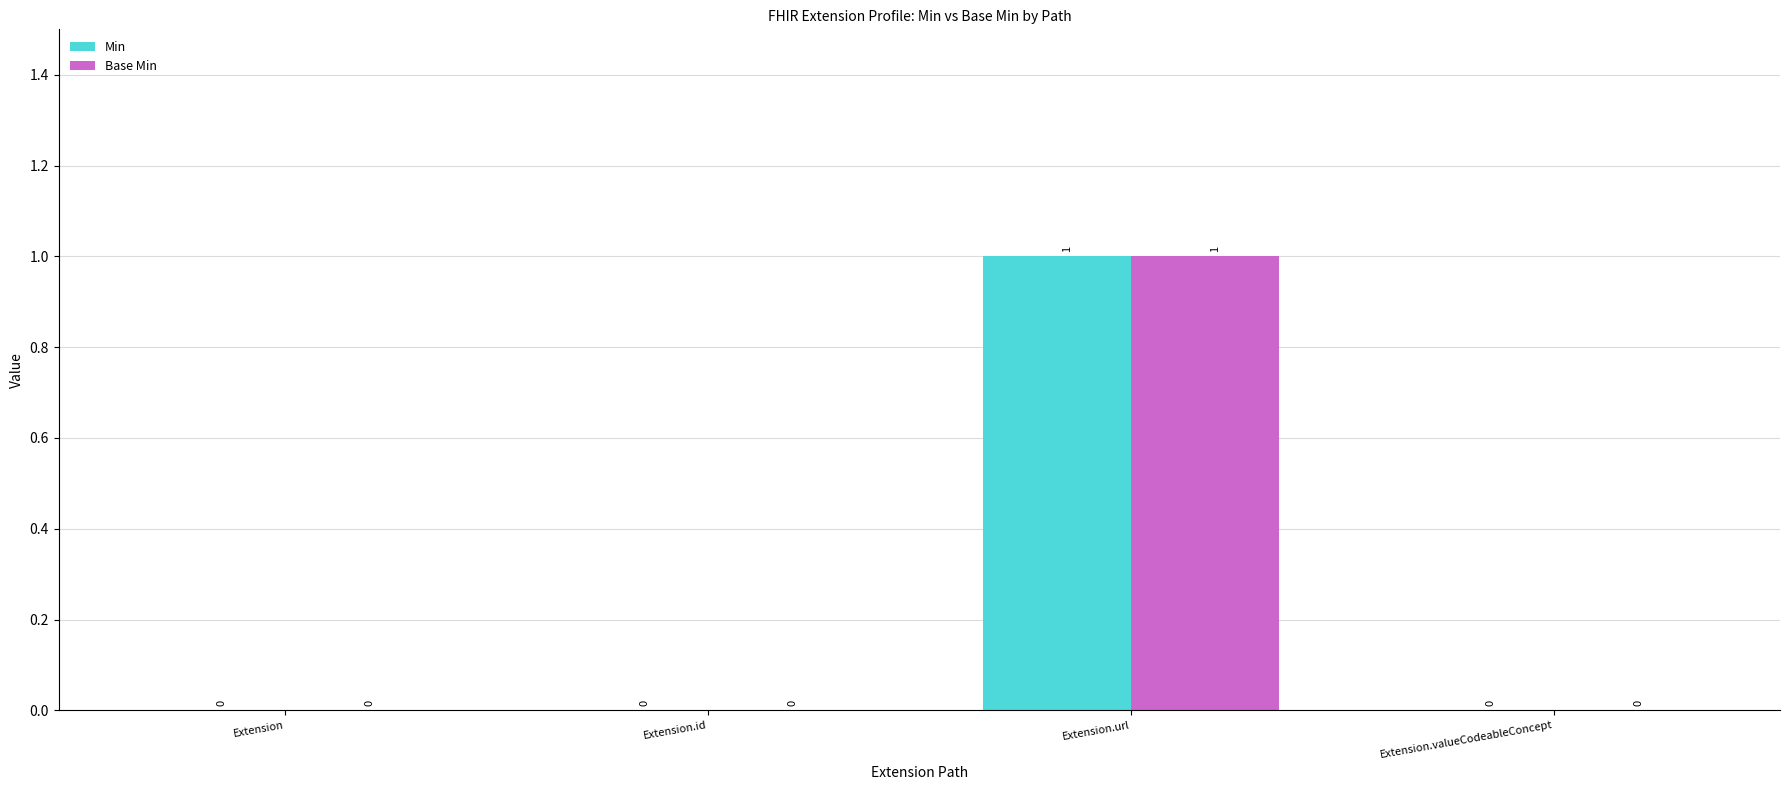

How many Base Min values are between 0 and 1?

4